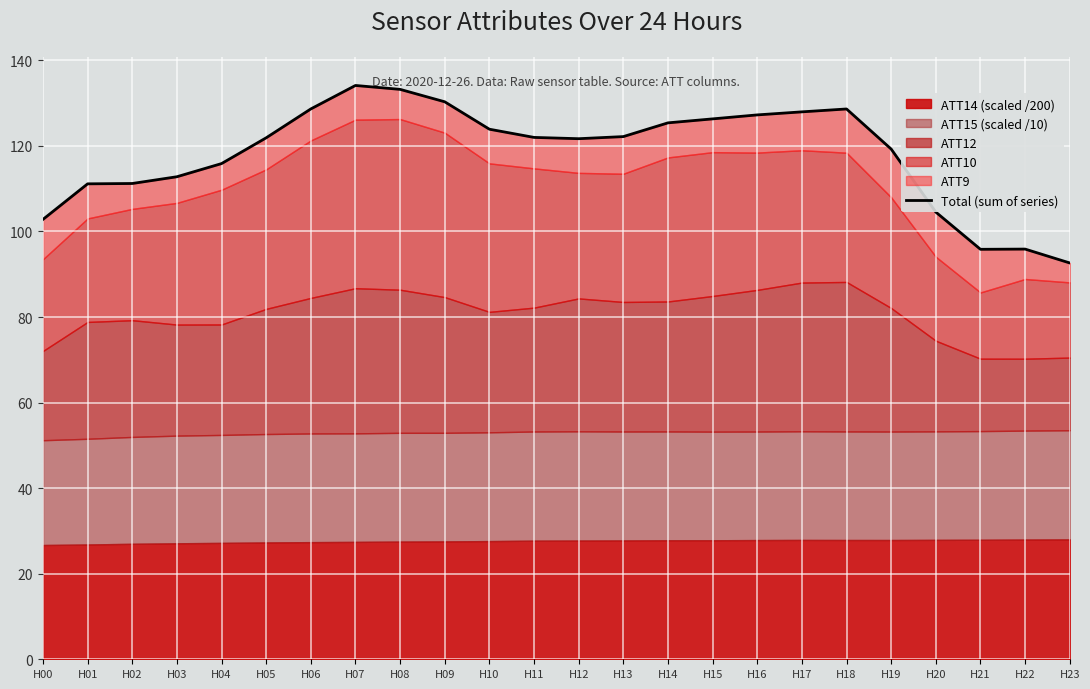

Between H06 and H22, which is larger?

H06